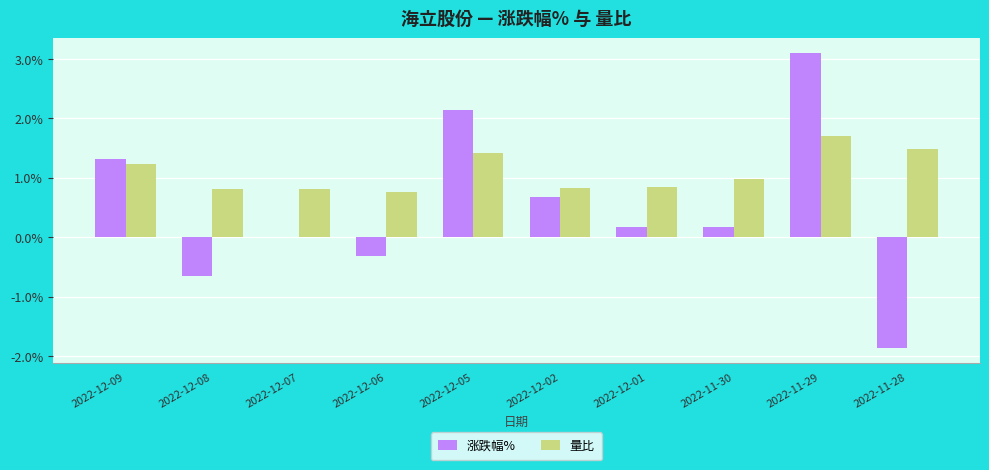

What is the total value across all series at 2022-12-01?

1.0